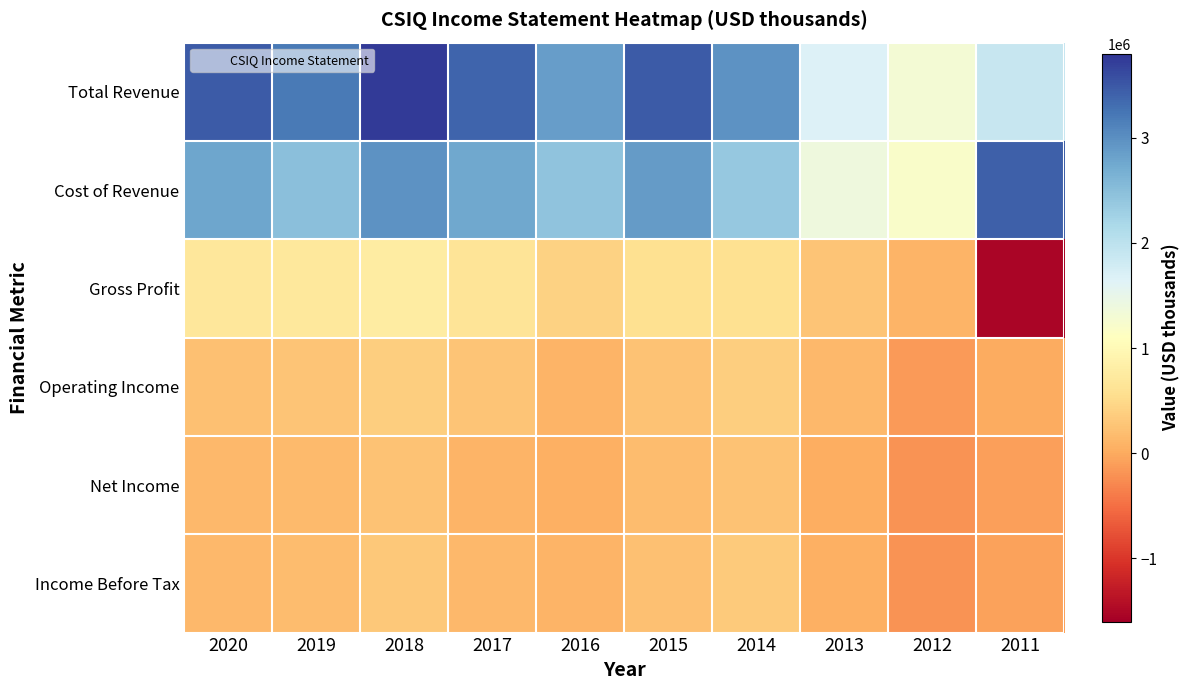

What is the minimum value shown in the chart?

-1534400